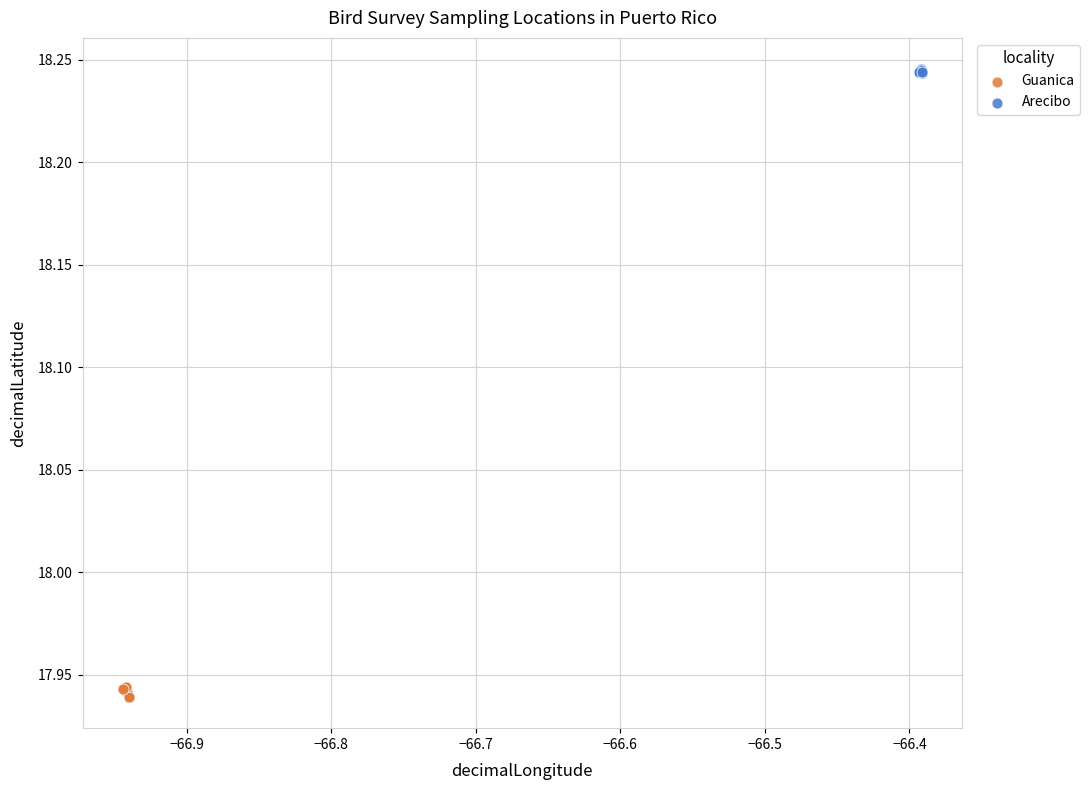

Which series contains the highest Y value?

Arecibo